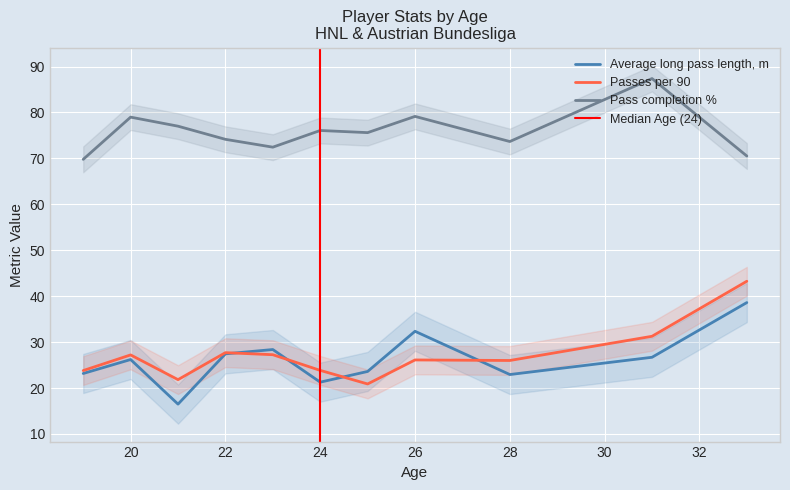

What is the difference between the highest and lowest values at 7?

60.5